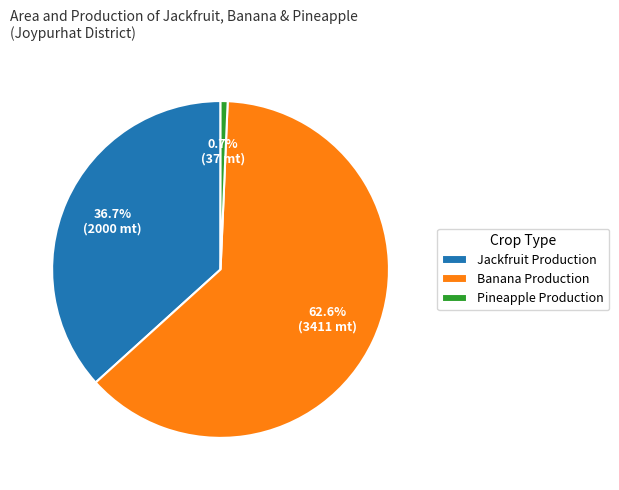

How many slices are in this pie chart?

3